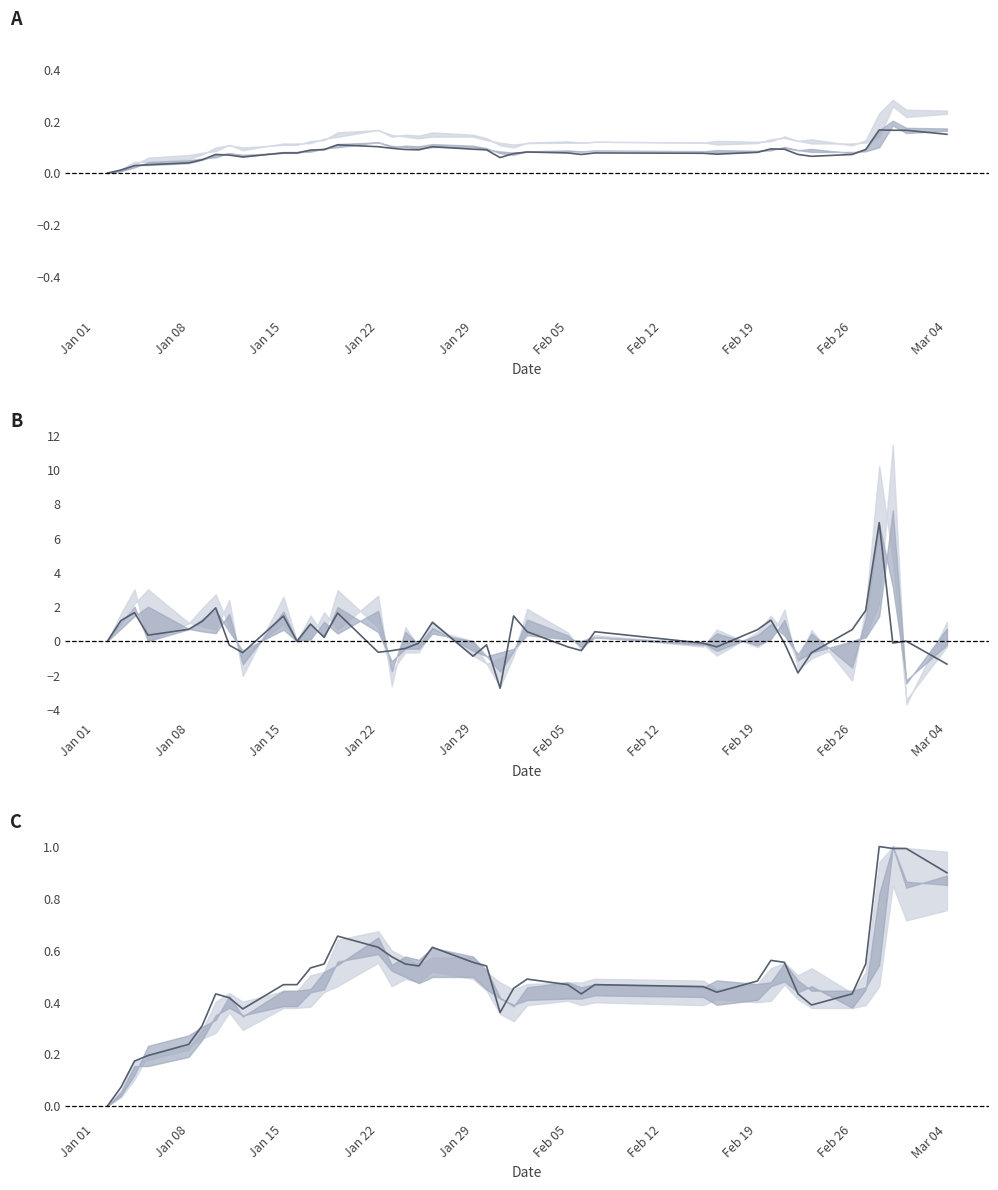

How many points are lower than both their immediate neighbors (excluding endpoints)?

6